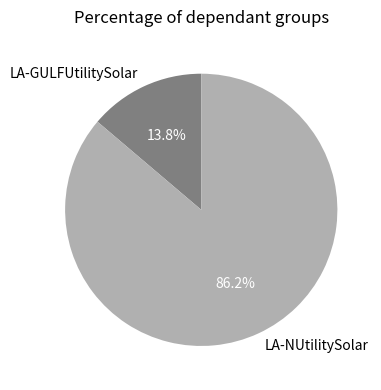

What percentage do LA-NUtilitySolar and LA-GULFUtilitySolar together represent?

100.0%